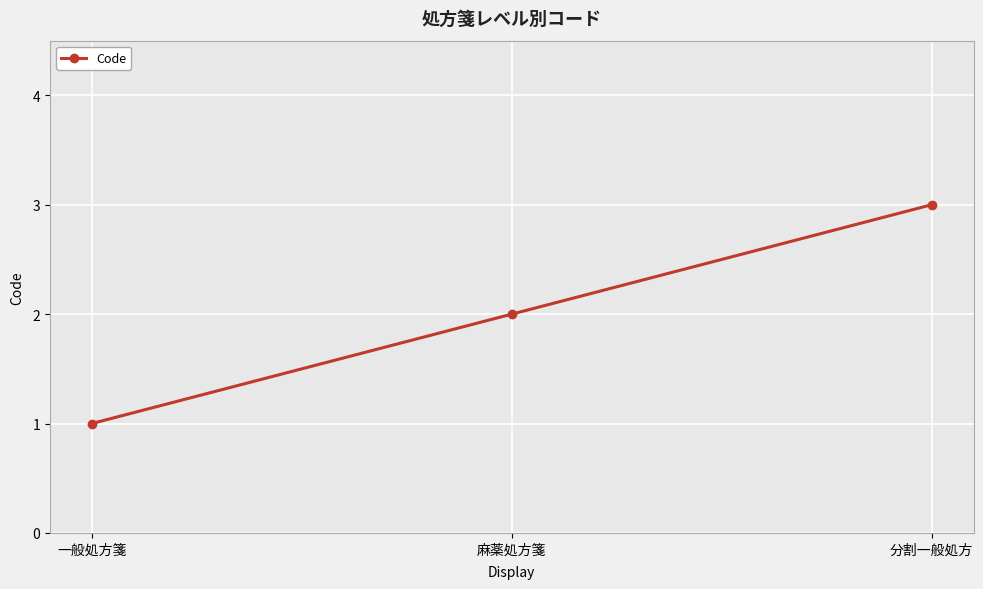

What is the ratio of the value at 分割一般処方 to the value at 麻薬処方箋?

1.5